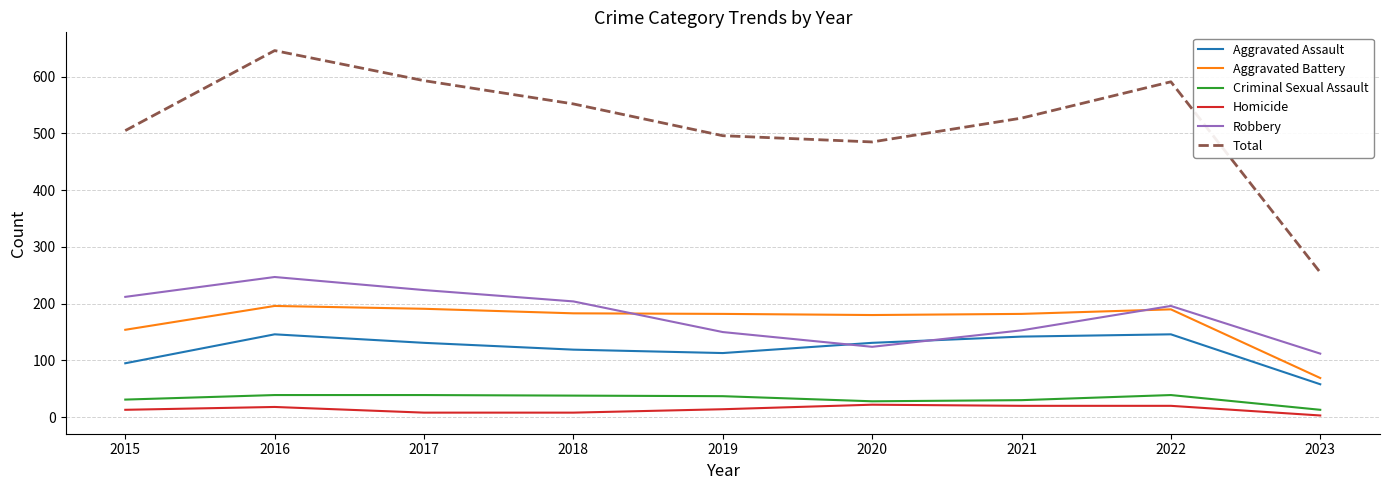

Is it true that Total equals 190 at 2021?

False